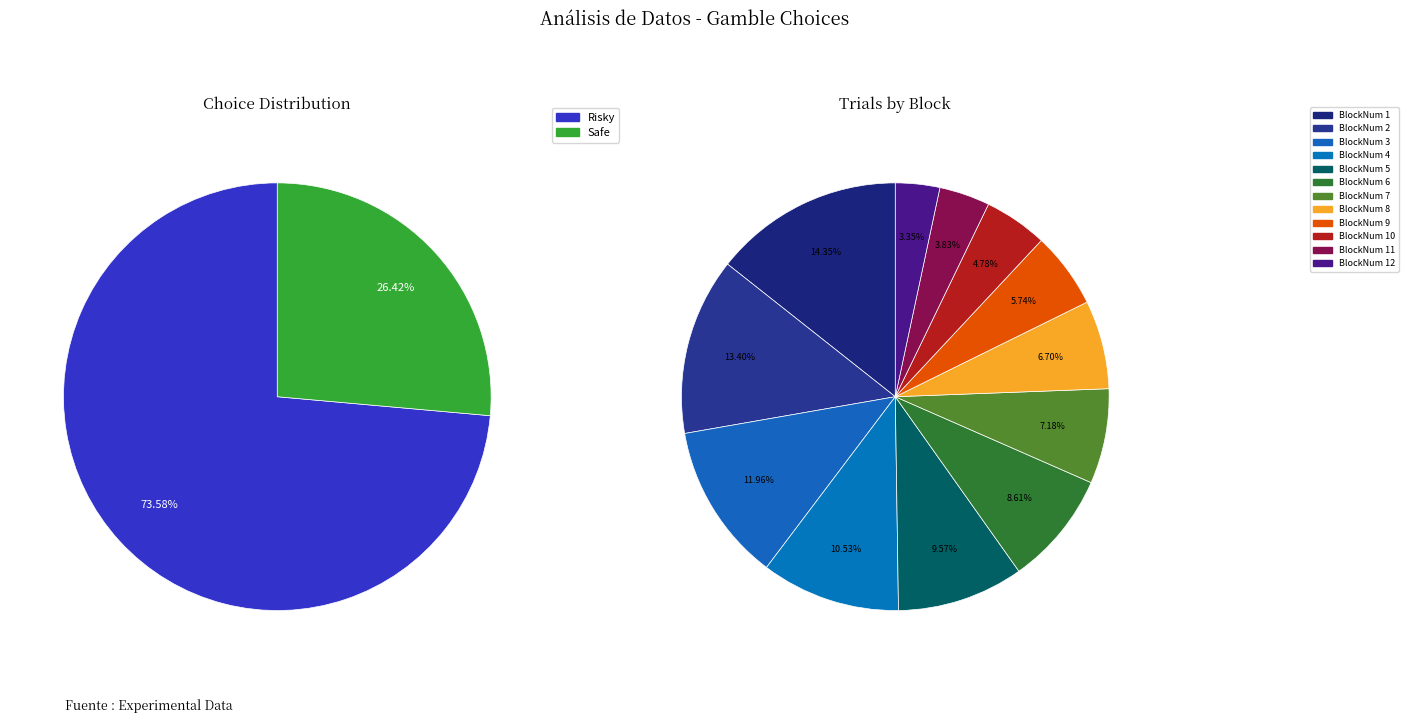

What percentage is NOT represented by Risky?

26.4%